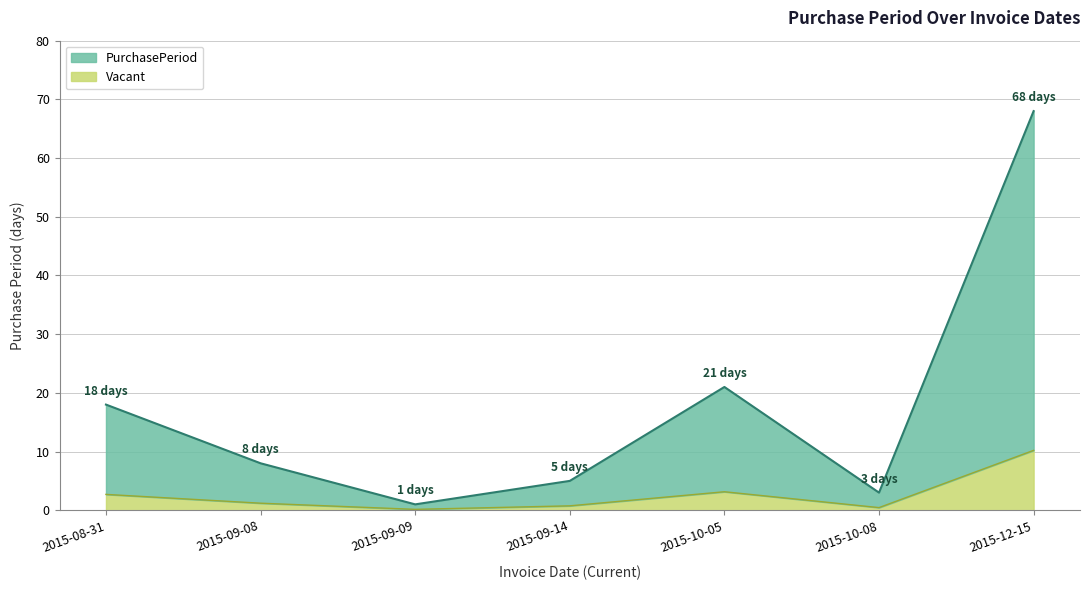

What is the maximum value shown in the chart?

68